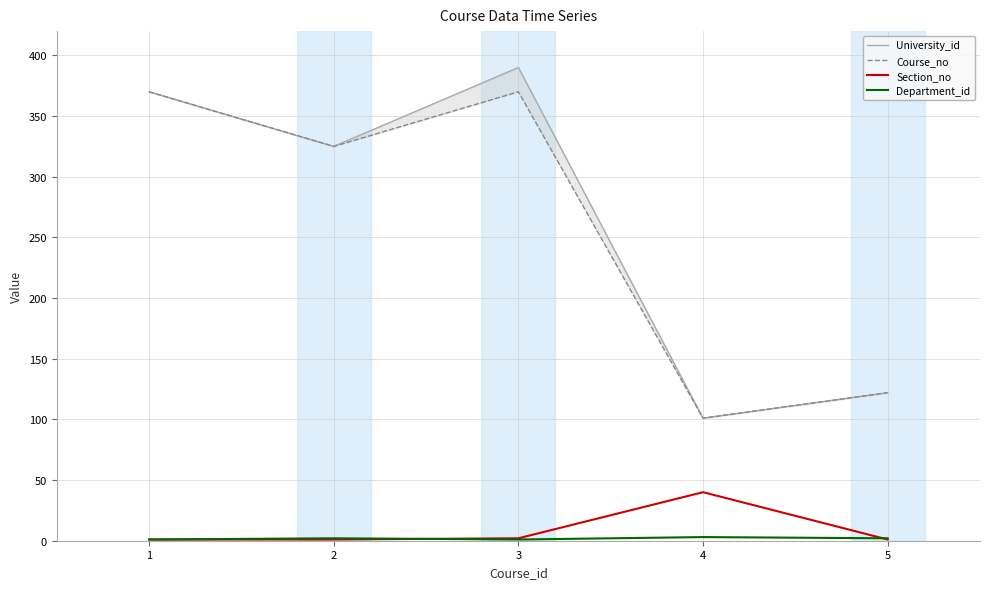

How many lines are shown in the chart?

4